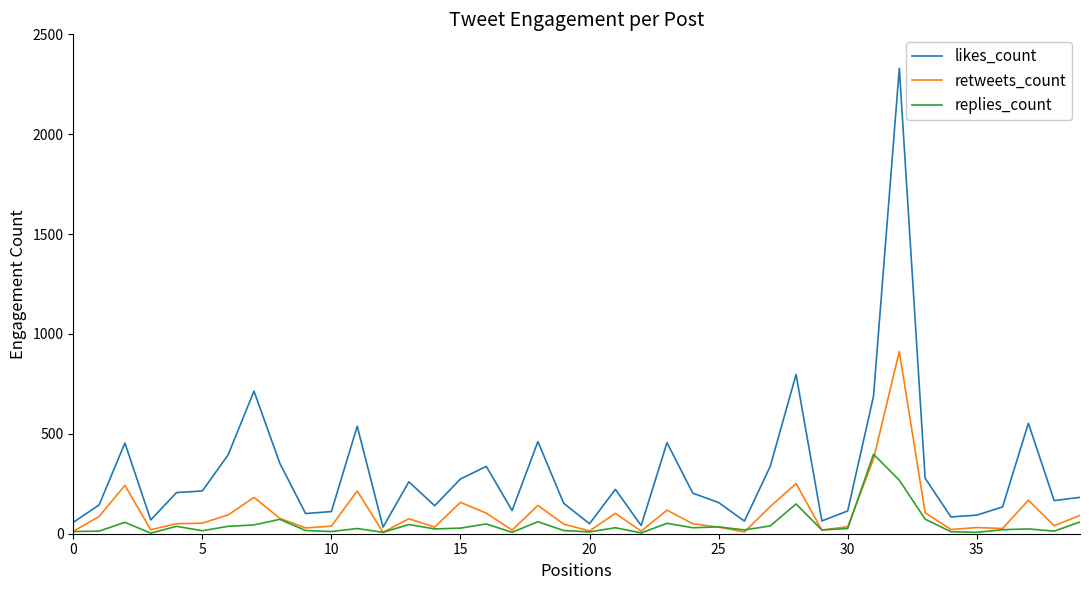

What are all the series names shown in the legend?

likes_count, retweets_count, replies_count